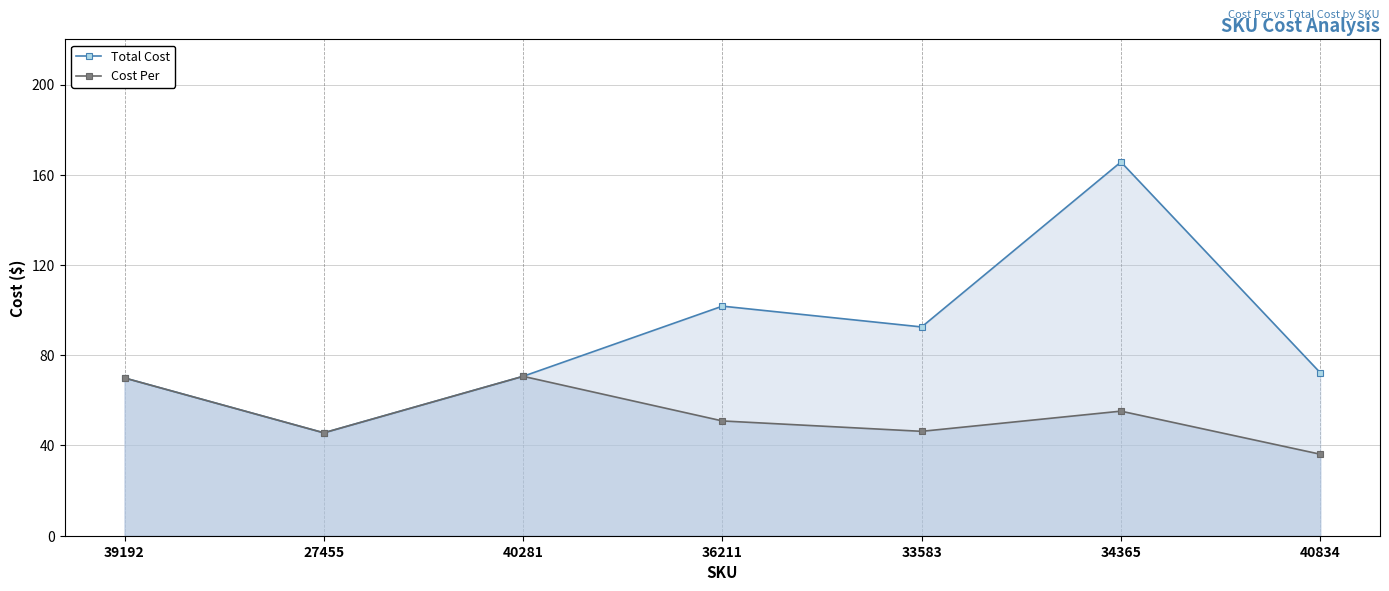

How many categories are shown in the chart?

7